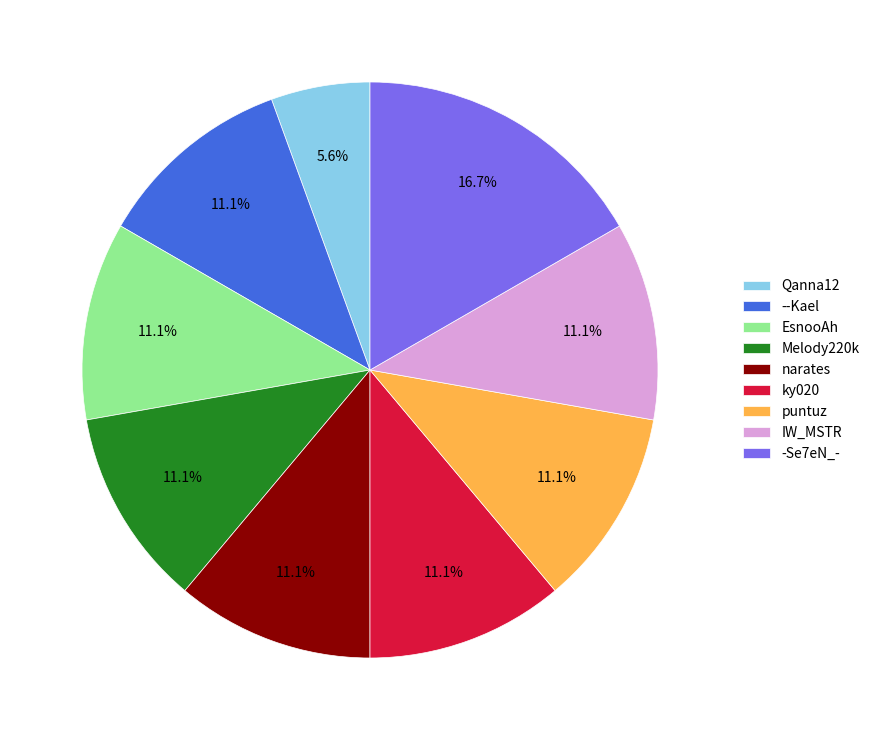

To the nearest percent, what is the combined percentage of narates and Qanna12?

17%